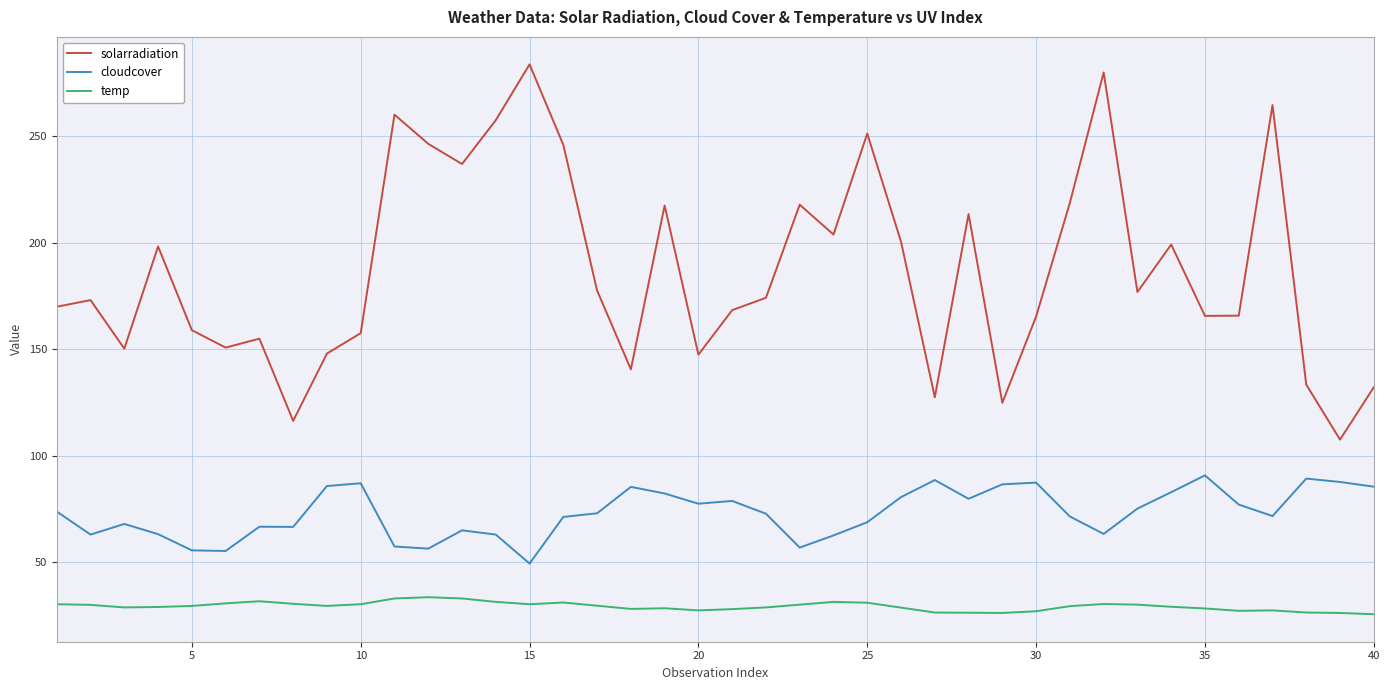

What is the minimum value shown in the chart?

25.6